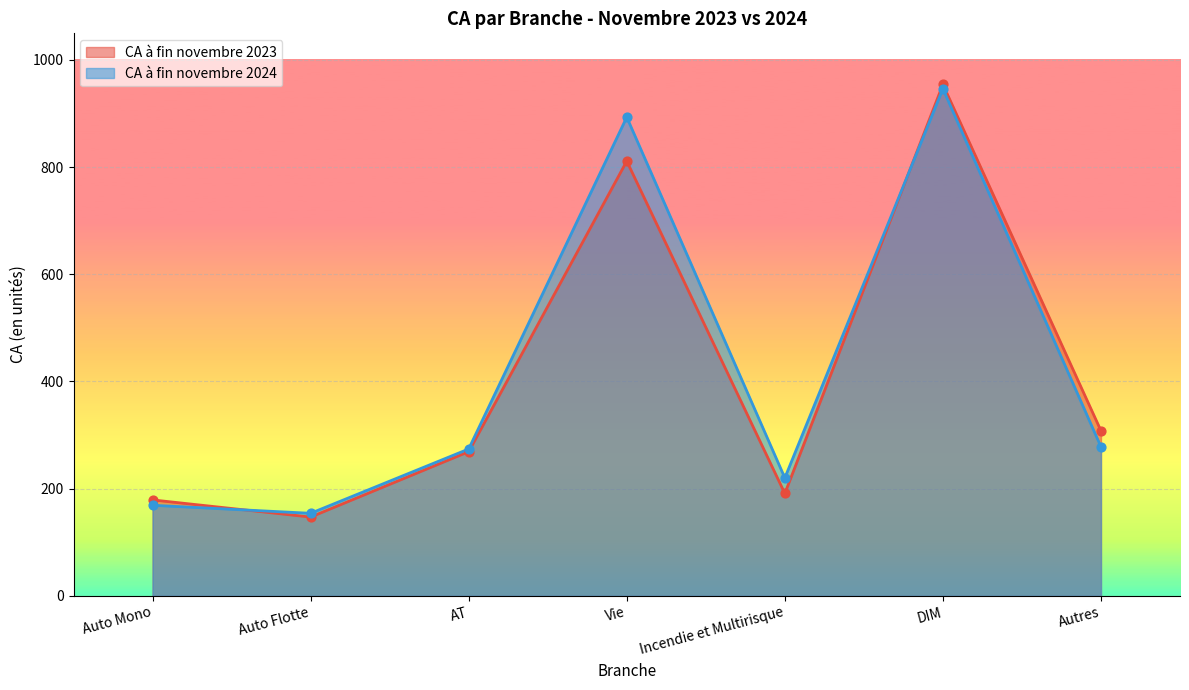

Which series has the largest Y range (max minus min)?

CA à fin novembre 2023